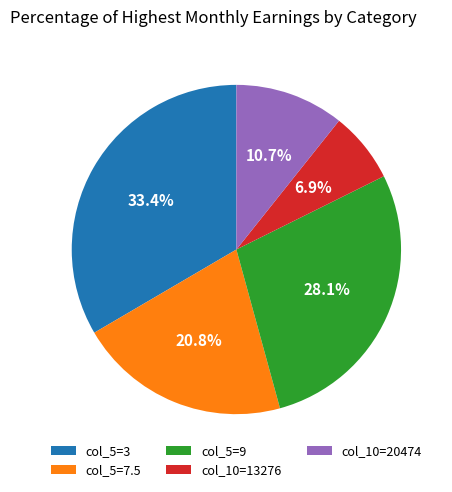

Is col_10=13276 the majority of the pie?

No